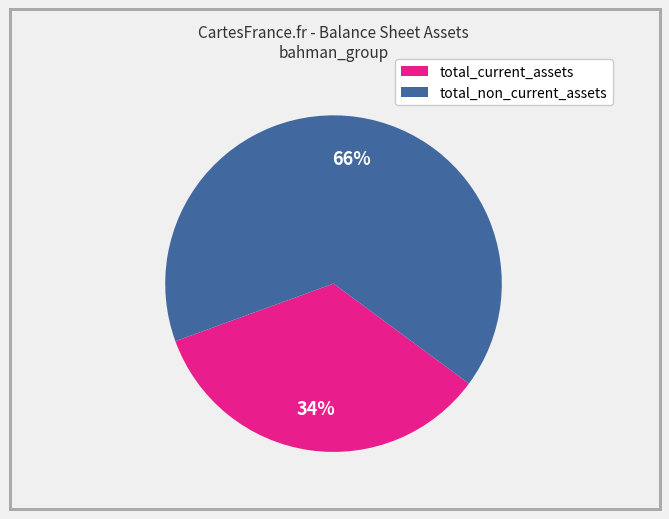

How many segments does this pie chart have?

2